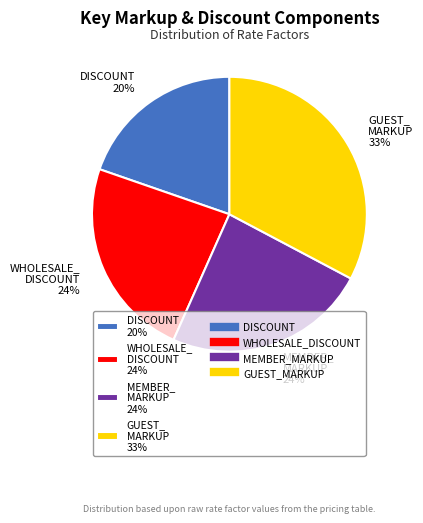

The GUEST_ MARKUP 33% slice represents 26% of the pie. True or false?

False